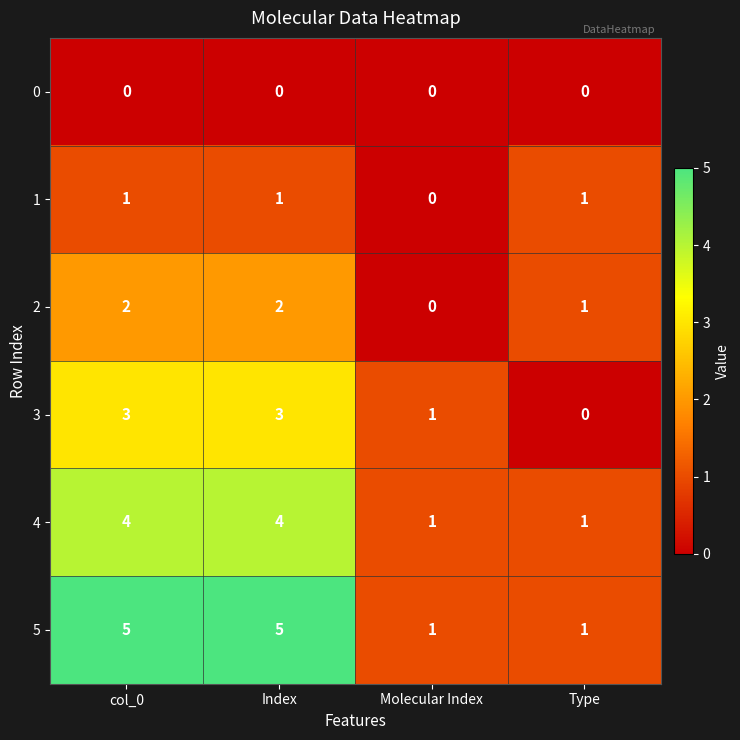

What is the difference between the 3 values at Index and Type?

3